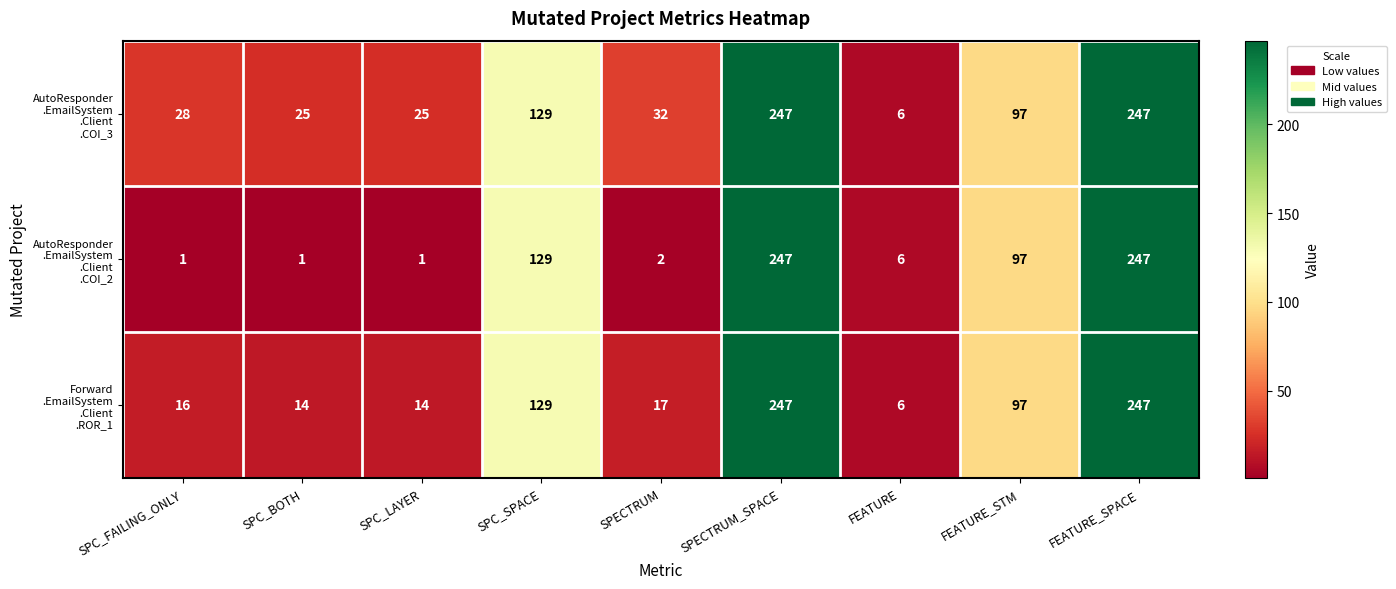

What is the spread (max minus min) of values at SPECTRUM?

30